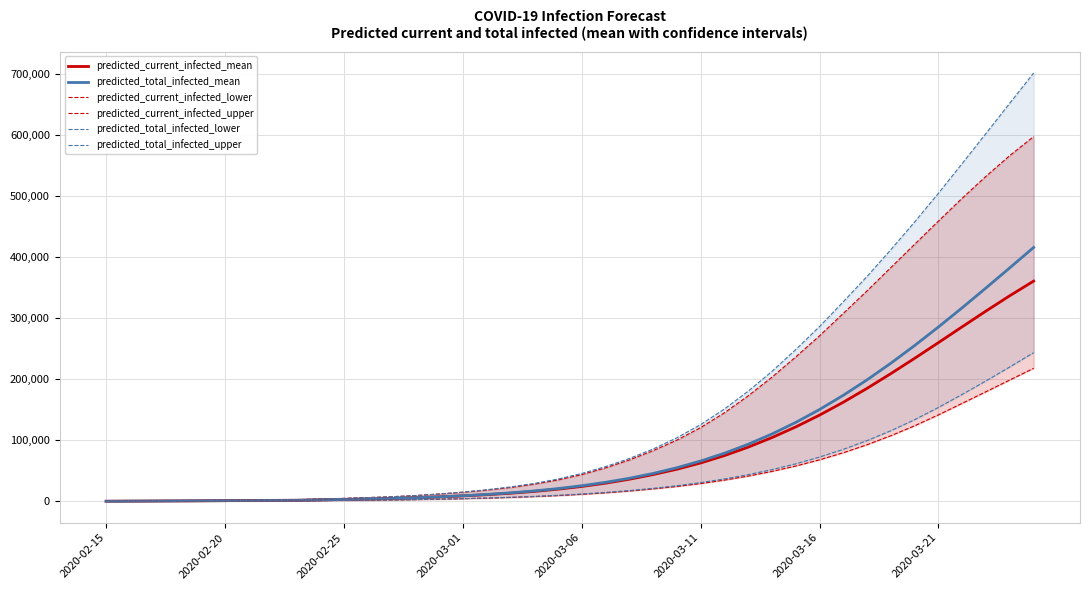

At how many categories does at least one series exceed 331423?

8